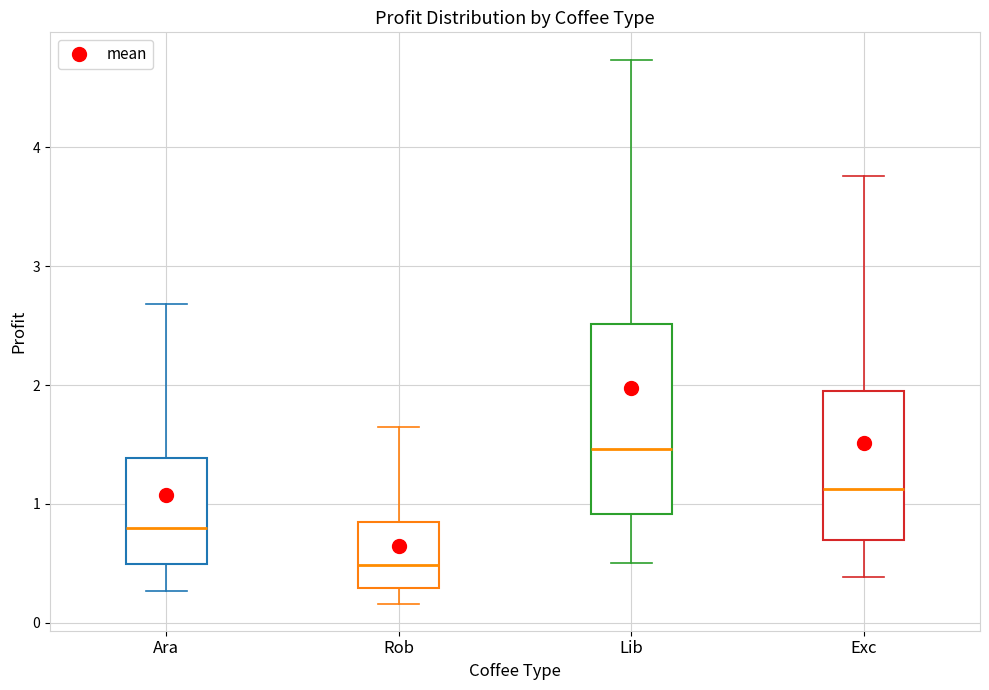

Comparing the boxes themselves (not the whiskers), which one is the tallest?

Lib